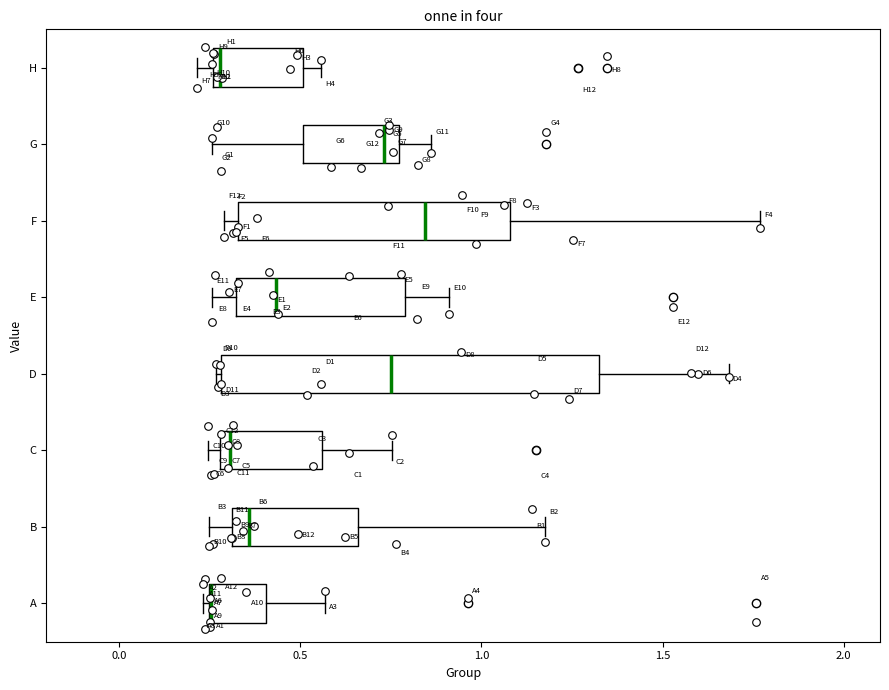

Reading bottom to top, transcribe this box plot: for each box, give where its median line is, the range the box spans, and where its two whiskers end, as read against the x-axis. The values are not printed on the chart, so give them approximately, as read against the axis.

A: median 0.25 (drawn on the box's left edge), box 0.25 to 0.40, whiskers 0.25 (just left of the box's left edge) to 0.55
B: median 0.35, box 0.30 to 0.65, whiskers 0.25 to 1.20
C: median 0.30 (just right of the box's left edge), box 0.30 to 0.55, whiskers 0.25 to 0.75
D: median 0.75, box 0.30 to 1.35, whiskers 0.25 to 1.70
E: median 0.45, box 0.30 to 0.80, whiskers 0.25 to 0.90
F: median 0.85, box 0.35 to 1.10, whiskers 0.30 to 1.75
G: median 0.75 (just left of the box's right edge), box 0.50 to 0.75, whiskers 0.25 to 0.85
H: median 0.30, box 0.25 to 0.50, whiskers 0.20 to 0.55